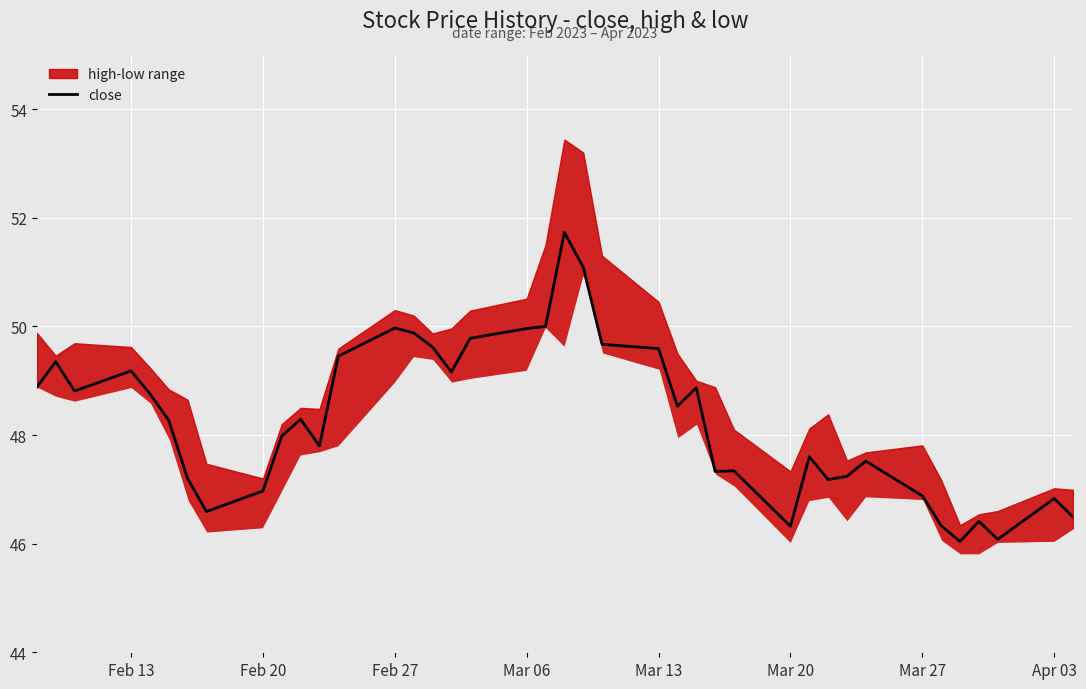

Reading left to right, extract all data points from this chart.

48.9	49.4	48.8	49.2	48.8	48.3	47.2	46.6	47.0	48.0	48.3	47.8	49.5	50.0	49.9	49.6	49.2	49.8	50.0	50.0	51.7	51.1	49.7	49.6	48.5	48.9	47.3	47.3	46.3	47.6	47.2	47.2	47.5	46.9	46.3	46.0	46.4	46.1	46.8	46.5